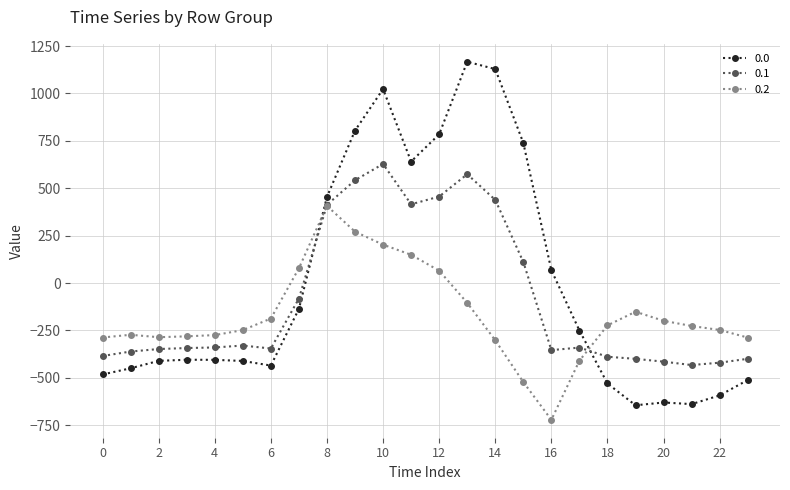

List the series in order of their overall mean, lowest first.

0.2, 0.1, 0.0